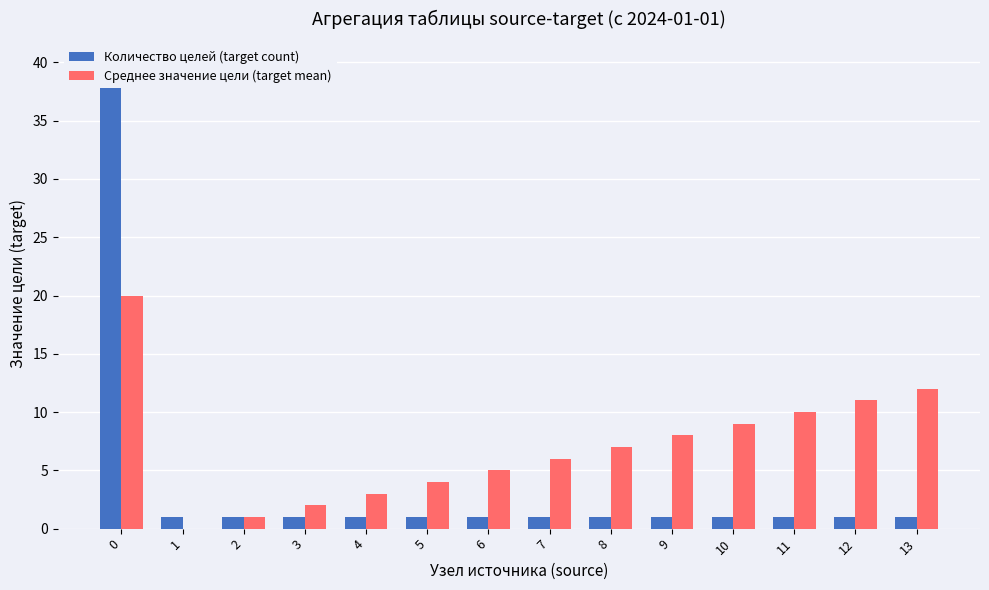

What is the difference between the maximum and minimum values in the Среднее значение цели (target mean) series?

20